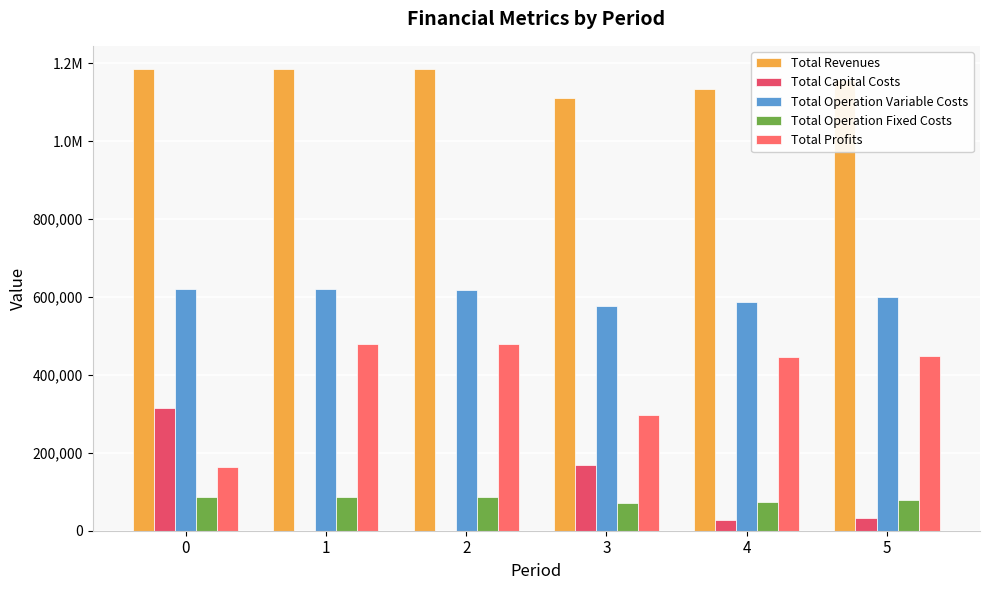

Rank the series by their maximum value, from highest to lowest.

Total Revenues, Total Operation Variable Costs, Total Profits, Total Capital Costs, Total Operation Fixed Costs